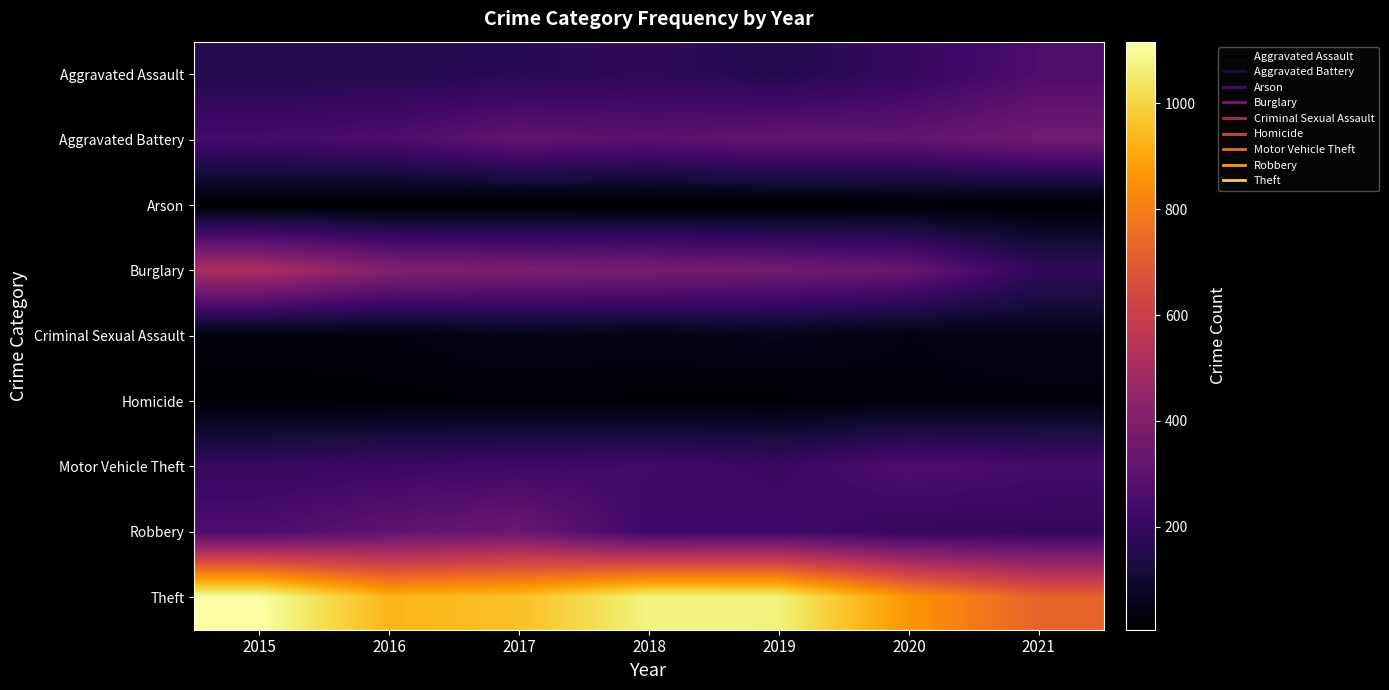

What is the total value across all series at 2017?

2474